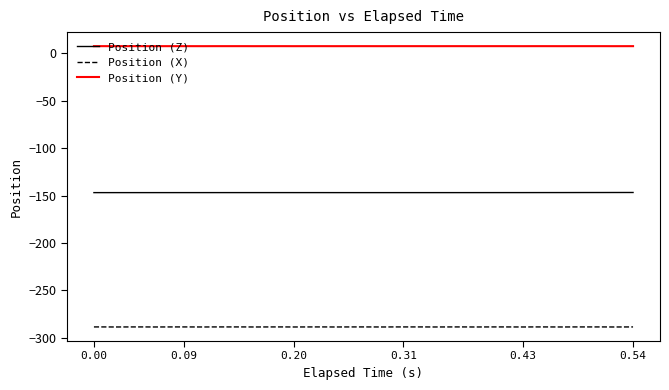

Rank the series by their maximum value, from lowest to highest.

Position (X), Position (Z), Position (Y)